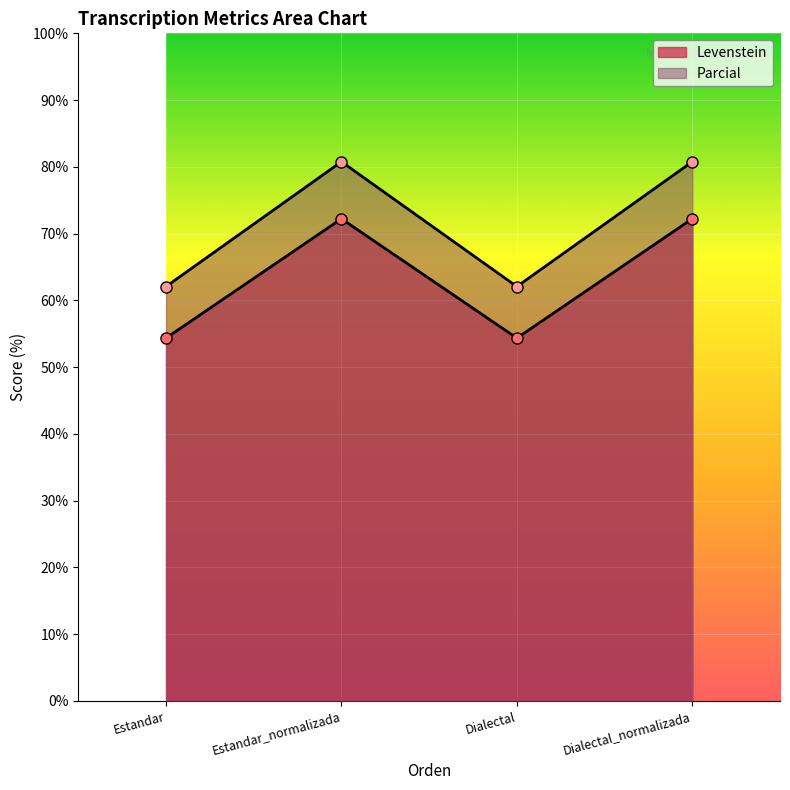

How many data points in Parcial are less than 80?

2